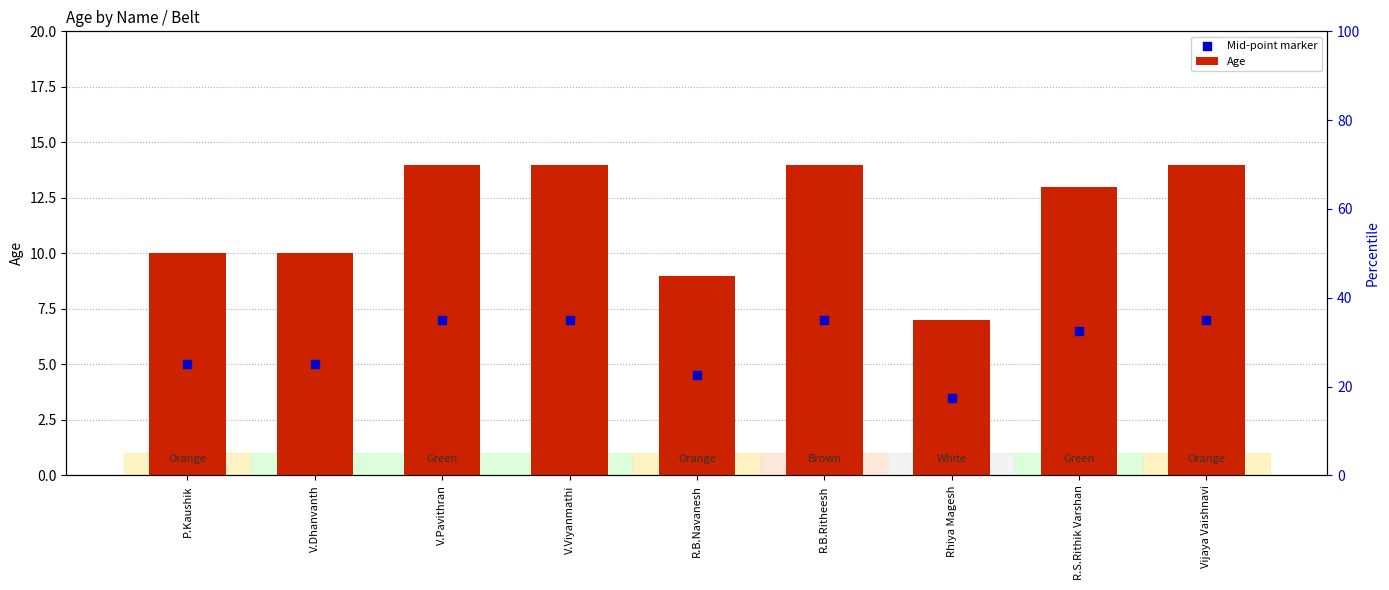

What are all the series names shown in the legend?

Age, Mid-point marker